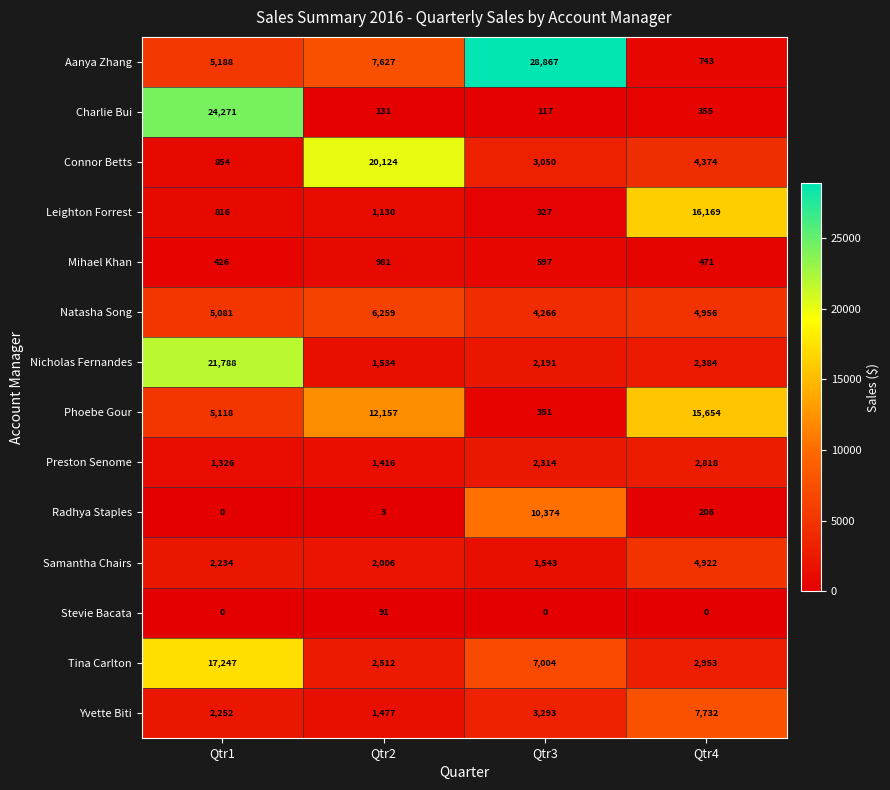

At which category does the chart reach its peak across all series?

Qtr3